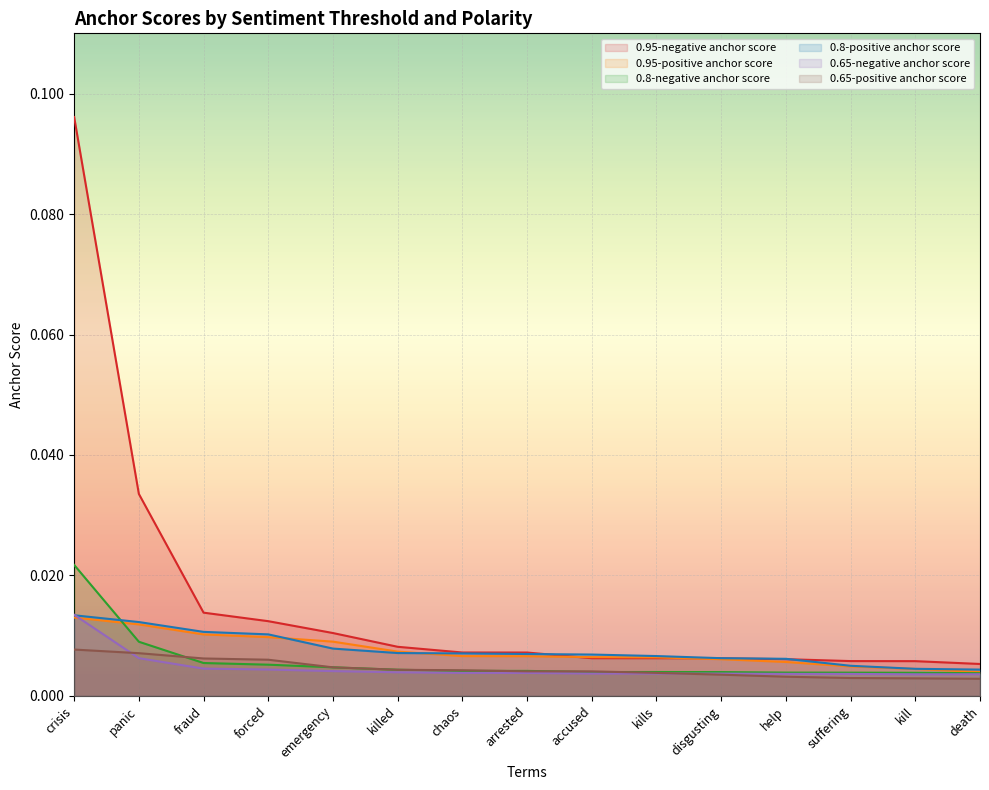

Which series has the largest total across all categories?

0.95-negative anchor score